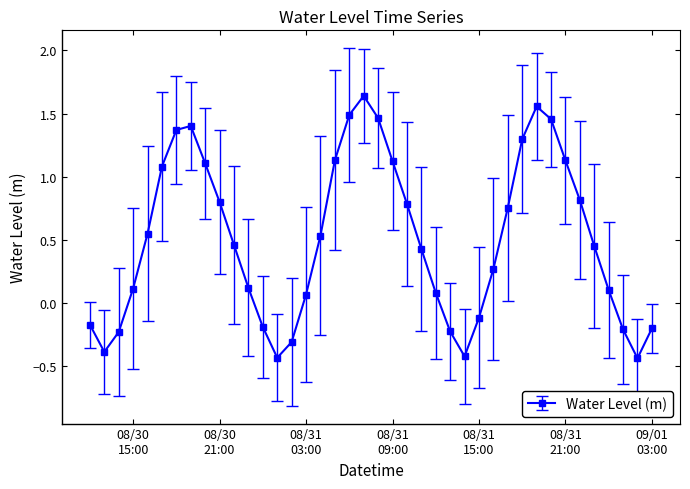

Count the number of data series in this chart.

1